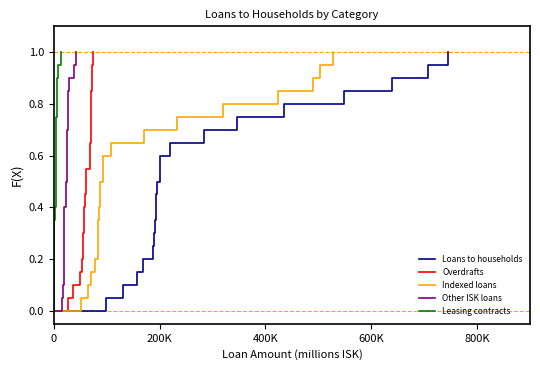

What is the maximum value for Indexed loans?

1.0